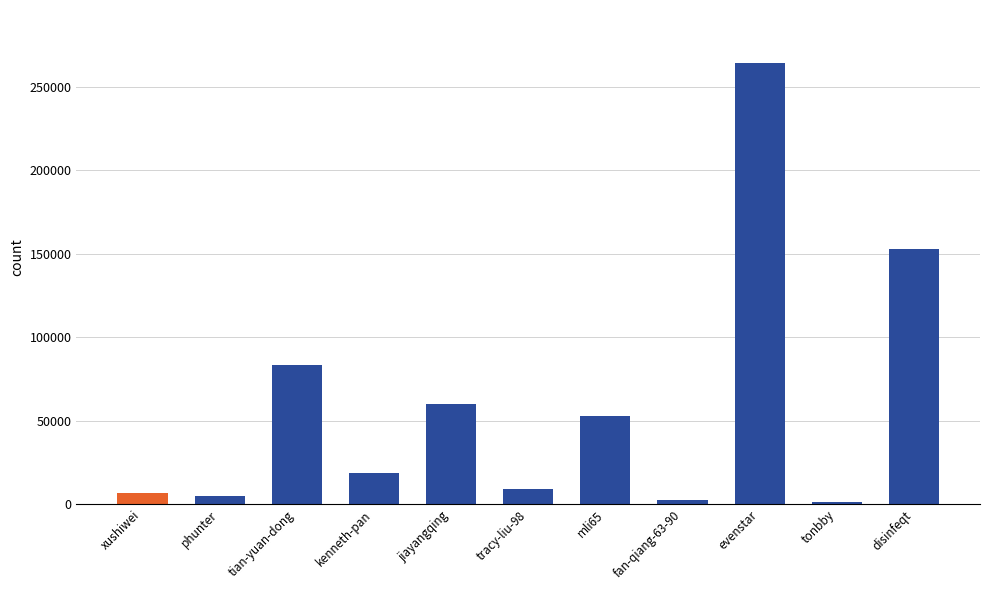

Between xushiwei and tian-yuan-dong, which is larger?

tian-yuan-dong